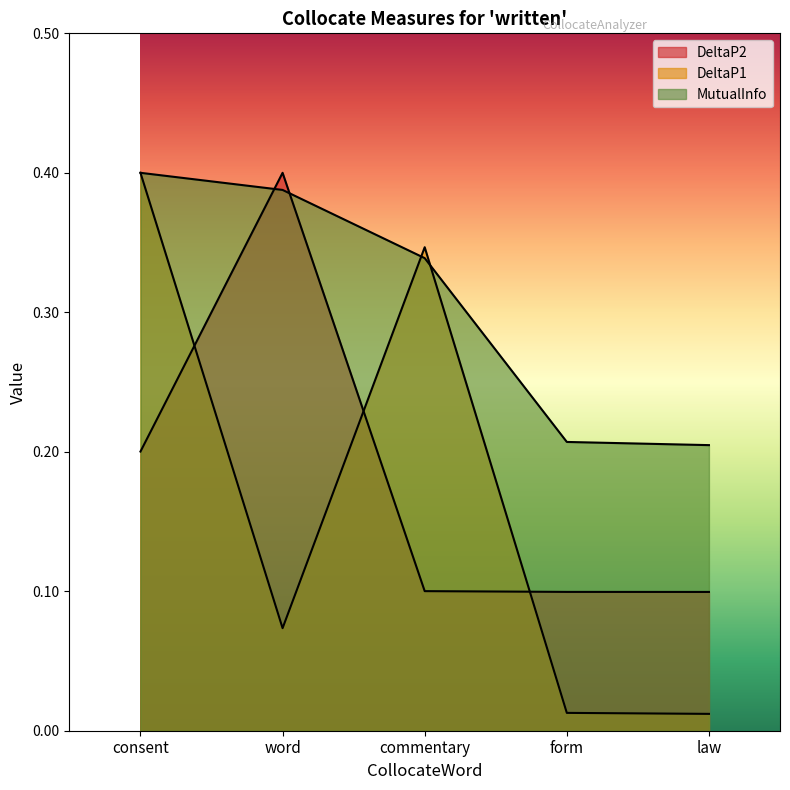

What is the difference between the maximum and minimum values in the DeltaP2 series?

0.3